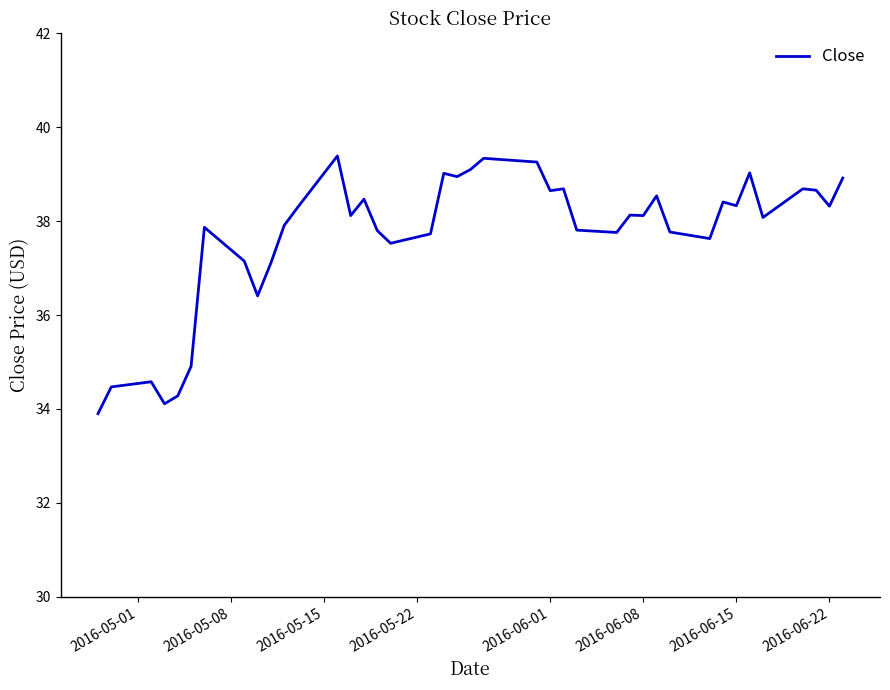

What is the difference between the maximum and minimum values?

5.5